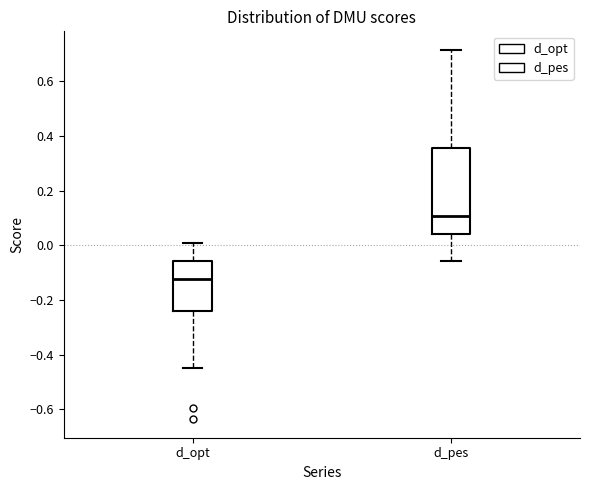

Reading left to right, read every box against the y-axis: the position of its median line, the range the box covers, and the ends of its whiskers. The values are not printed on the chart, so give them approximately, as read against the axis.

d_opt: median -0.12, box -0.24 to -0.06, whiskers -0.44 to 0.00
d_pes: median 0.10, box 0.04 to 0.36, whiskers -0.06 to 0.72